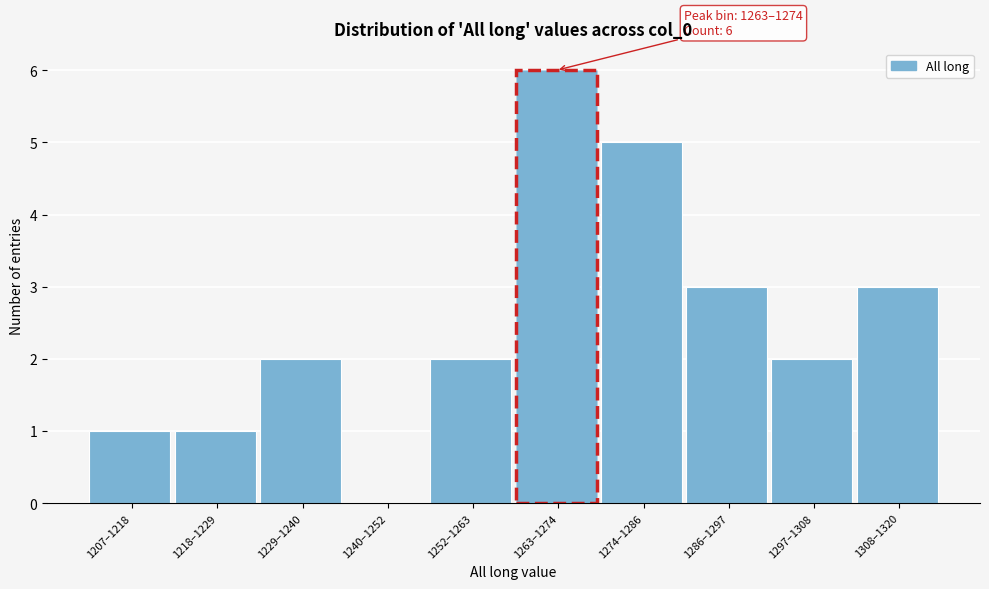

Reading left to right, transcribe all the data shown in this chart.

1207–1218=1	1218–1229=1	1229–1240=2	1240–1252=0	1252–1263=2	1263–1274=6	1274–1286=5	1286–1297=3	1297–1308=2	1308–1320=3